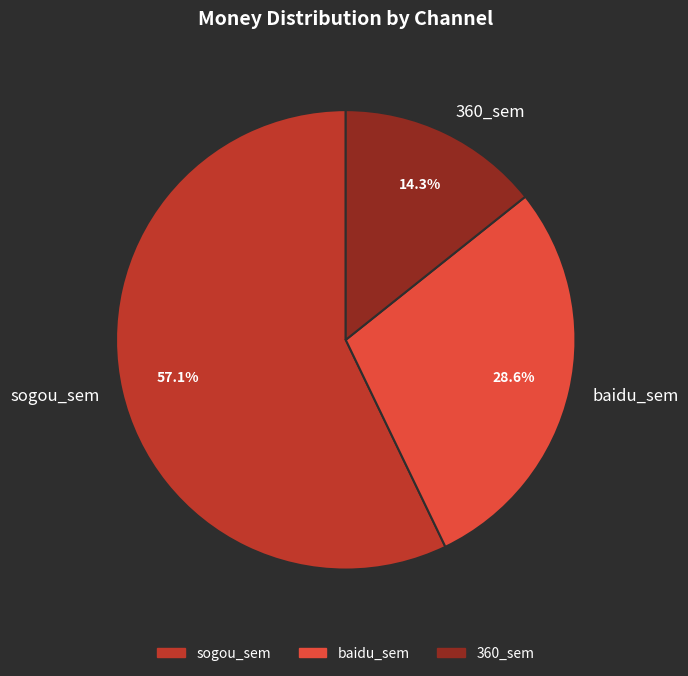

To the nearest percent, what is the difference between the largest and smallest slice percentages?

43%